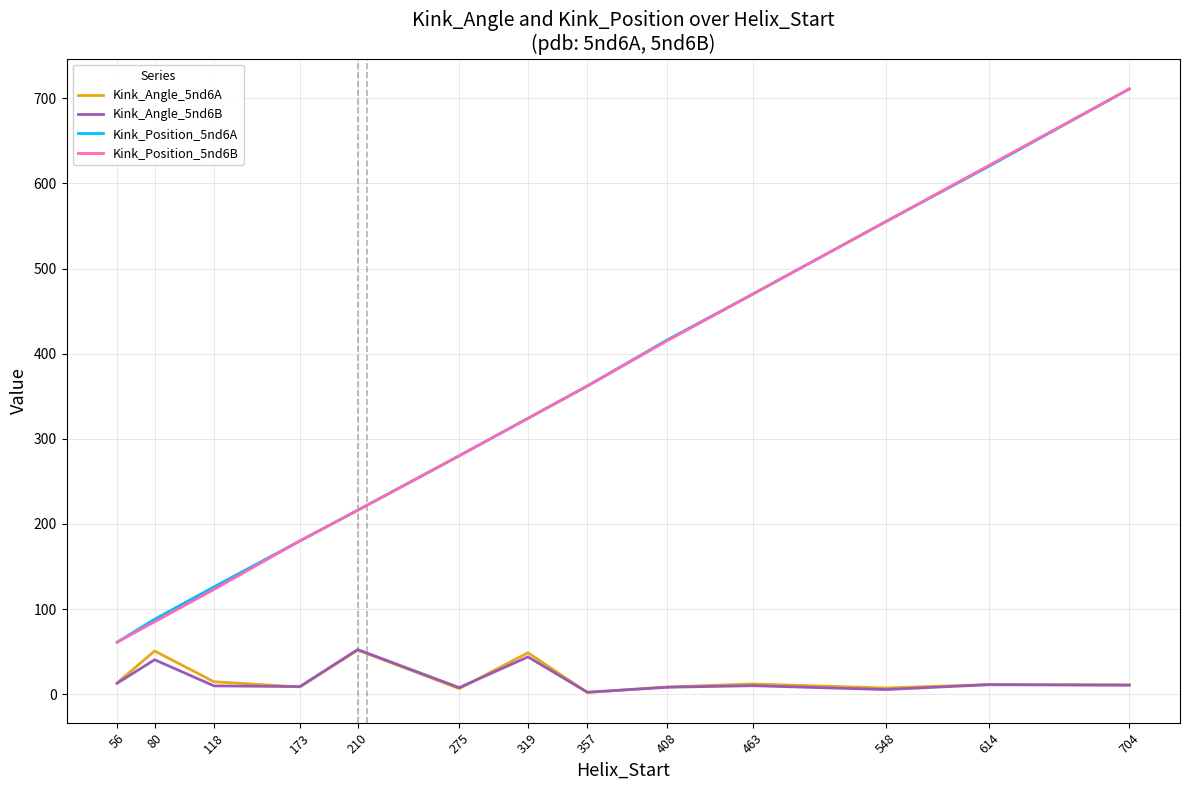

At which category is the sum across all series the highest?

704